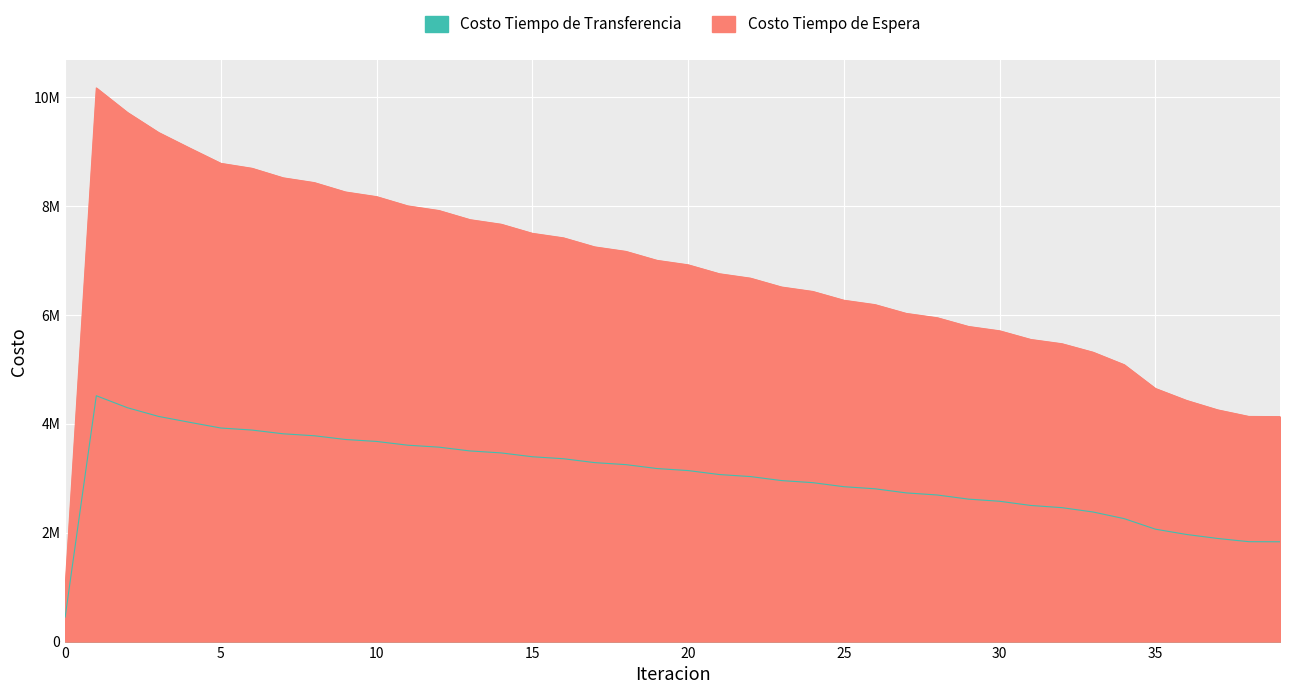

The value of Costo Tiempo de Transferencia at 20 is 4127922.9. True or false?

False